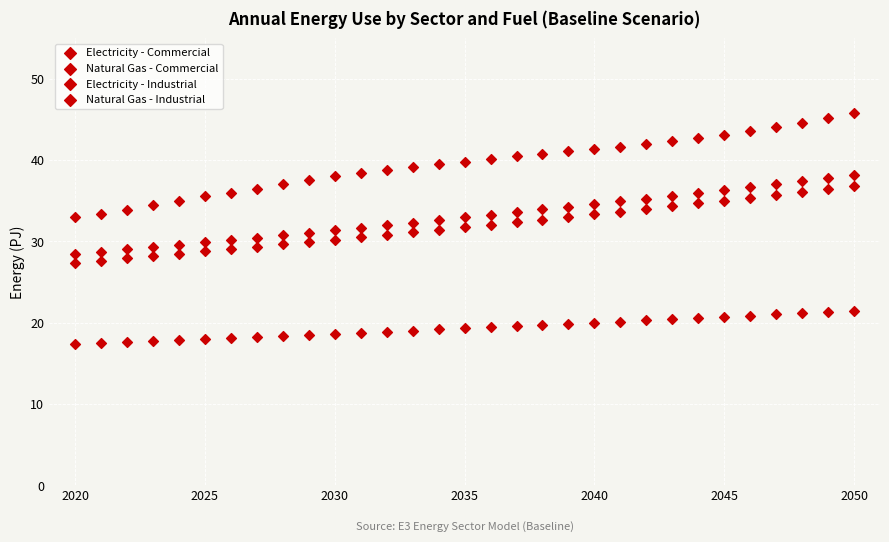

How many points are shown in the scatter plot?

124